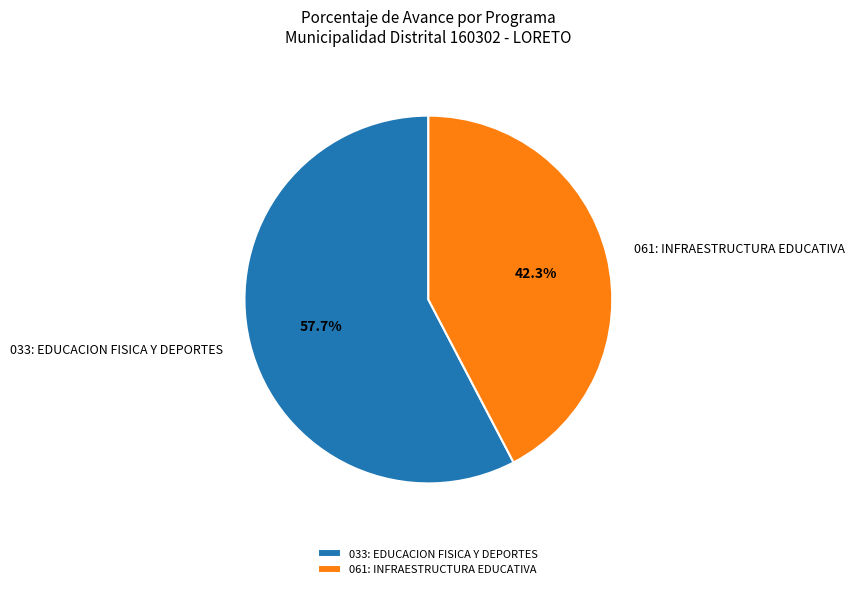

What is the smallest slice in the pie chart?

061: INFRAESTRUCTURA EDUCATIVA